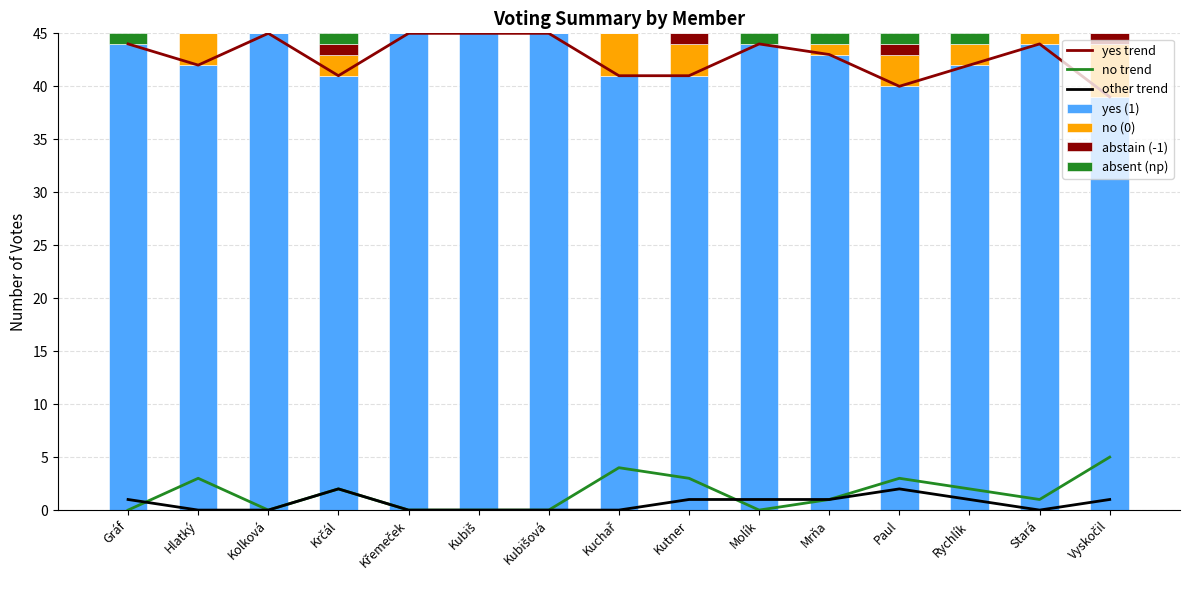

Between Molík and Kuchař, which is larger?

Molík